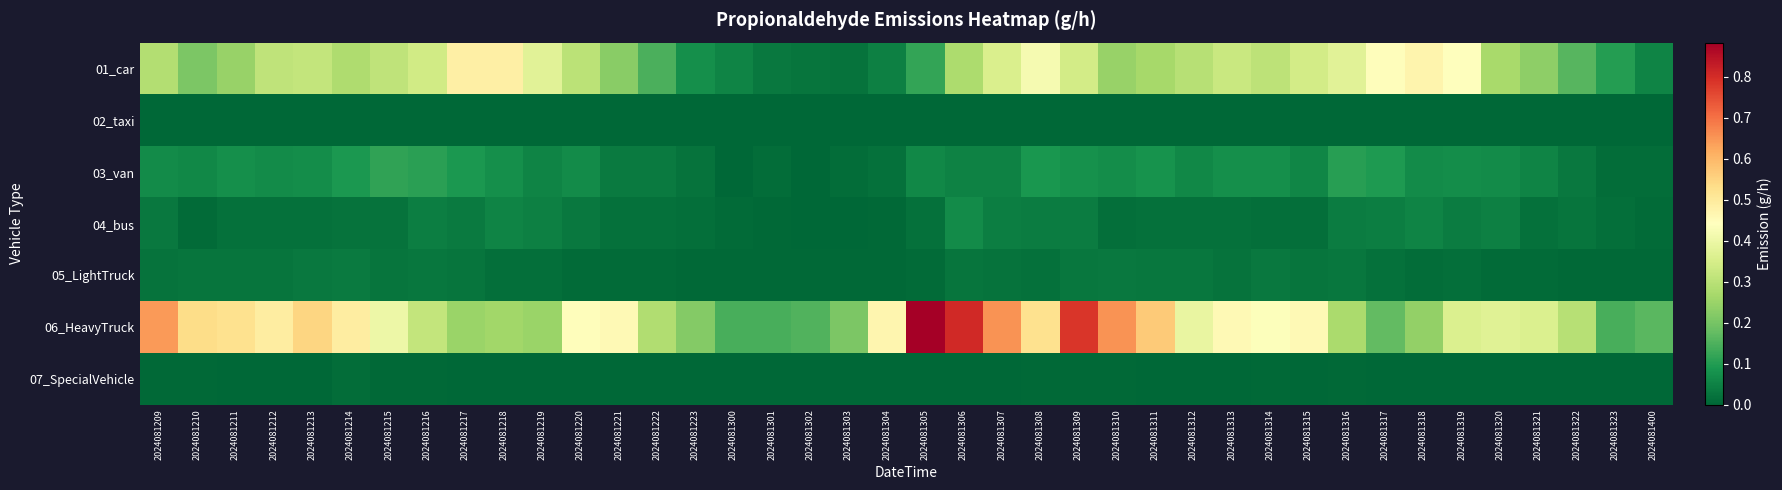

Reading left to right, extract all data points from this chart.

01_car: 2024081209=0.3	2024081210=0.2	2024081211=0.2	2024081212=0.3	2024081213=0.3	2024081214=0.3	2024081215=0.3	2024081216=0.3	2024081217=0.5	2024081218=0.5	2024081219=0.4	2024081220=0.3	2024081221=0.2	2024081222=0.1	2024081223=0.1	2024081300=0.1	2024081301=0.0	2024081302=0.0	2024081303=0.0	2024081304=0.0	2024081305=0.1	2024081306=0.3	2024081307=0.4	2024081308=0.4	2024081309=0.3	2024081310=0.2	2024081311=0.3	2024081312=0.3	2024081313=0.3	2024081314=0.3	2024081315=0.3	2024081316=0.4	2024081317=0.4	2024081318=0.5	2024081319=0.4	2024081320=0.3	2024081321=0.2	2024081322=0.2	2024081323=0.1	2024081400=0.1
02_taxi: 2024081209=0.0	2024081210=0.0	2024081211=0.0	2024081212=0.0	2024081213=0.0	2024081214=0.0	2024081215=0.0	2024081216=0.0	2024081217=0.0	2024081218=0.0	2024081219=0.0	2024081220=0.0	2024081221=0.0	2024081222=0.0	2024081223=0.0	2024081300=0.0	2024081301=0.0	2024081302=0.0	2024081303=0.0	2024081304=0.0	2024081305=0.0	2024081306=0.0	2024081307=0.0	2024081308=0.0	2024081309=0.0	2024081310=0.0	2024081311=0.0	2024081312=0.0	2024081313=0.0	2024081314=0.0	2024081315=0.0	2024081316=0.0	2024081317=0.0	2024081318=0.0	2024081319=0.0	2024081320=0.0	2024081321=0.0	2024081322=0.0	2024081323=0.0	2024081400=0.0
03_van: 2024081209=0.1	2024081210=0.1	2024081211=0.1	2024081212=0.1	2024081213=0.1	2024081214=0.1	2024081215=0.1	2024081216=0.1	2024081217=0.1	2024081218=0.1	2024081219=0.1	2024081220=0.1	2024081221=0.0	2024081222=0.0	2024081223=0.0	2024081300=0.0	2024081301=0.0	2024081302=0.0	2024081303=0.0	2024081304=0.0	2024081305=0.1	2024081306=0.1	2024081307=0.1	2024081308=0.1	2024081309=0.1	2024081310=0.1	2024081311=0.1	2024081312=0.1	2024081313=0.1	2024081314=0.1	2024081315=0.1	2024081316=0.1	2024081317=0.1	2024081318=0.1	2024081319=0.1	2024081320=0.1	2024081321=0.1	2024081322=0.0	2024081323=0.0	2024081400=0.0
04_bus: 2024081209=0.0	2024081210=0.0	2024081211=0.0	2024081212=0.0	2024081213=0.0	2024081214=0.0	2024081215=0.0	2024081216=0.0	2024081217=0.0	2024081218=0.1	2024081219=0.0	2024081220=0.0	2024081221=0.0	2024081222=0.0	2024081223=0.0	2024081300=0.0	2024081301=0.0	2024081302=0.0	2024081303=0.0	2024081304=0.0	2024081305=0.0	2024081306=0.1	2024081307=0.0	2024081308=0.0	2024081309=0.0	2024081310=0.0	2024081311=0.0	2024081312=0.0	2024081313=0.0	2024081314=0.0	2024081315=0.0	2024081316=0.0	2024081317=0.0	2024081318=0.1	2024081319=0.0	2024081320=0.0	2024081321=0.0	2024081322=0.0	2024081323=0.0	2024081400=0.0
05_LightTruck: 2024081209=0.0	2024081210=0.0	2024081211=0.0	2024081212=0.0	2024081213=0.0	2024081214=0.0	2024081215=0.0	2024081216=0.0	2024081217=0.0	2024081218=0.0	2024081219=0.0	2024081220=0.0	2024081221=0.0	2024081222=0.0	2024081223=0.0	2024081300=0.0	2024081301=0.0	2024081302=0.0	2024081303=0.0	2024081304=0.0	2024081305=0.0	2024081306=0.0	2024081307=0.0	2024081308=0.0	2024081309=0.0	2024081310=0.0	2024081311=0.0	2024081312=0.0	2024081313=0.0	2024081314=0.0	2024081315=0.0	2024081316=0.0	2024081317=0.0	2024081318=0.0	2024081319=0.0	2024081320=0.0	2024081321=0.0	2024081322=0.0	2024081323=0.0	2024081400=0.0
06_HeavyTruck: 2024081209=0.6	2024081210=0.5	2024081211=0.5	2024081212=0.5	2024081213=0.5	2024081214=0.5	2024081215=0.4	2024081216=0.3	2024081217=0.3	2024081218=0.3	2024081219=0.3	2024081220=0.4	2024081221=0.5	2024081222=0.3	2024081223=0.2	2024081300=0.1	2024081301=0.1	2024081302=0.2	2024081303=0.2	2024081304=0.5	2024081305=0.9	2024081306=0.8	2024081307=0.7	2024081308=0.5	2024081309=0.8	2024081310=0.7	2024081311=0.6	2024081312=0.4	2024081313=0.5	2024081314=0.4	2024081315=0.5	2024081316=0.3	2024081317=0.2	2024081318=0.2	2024081319=0.4	2024081320=0.4	2024081321=0.4	2024081322=0.3	2024081323=0.1	2024081400=0.2
07_SpecialVehicle: 2024081209=0.0	2024081210=0.0	2024081211=0.0	2024081212=0.0	2024081213=0.0	2024081214=0.0	2024081215=0.0	2024081216=0.0	2024081217=0.0	2024081218=0.0	2024081219=0.0	2024081220=0.0	2024081221=0.0	2024081222=0.0	2024081223=0.0	2024081300=0.0	2024081301=0.0	2024081302=0.0	2024081303=0.0	2024081304=0.0	2024081305=0.0	2024081306=0.0	2024081307=0.0	2024081308=0.0	2024081309=0.0	2024081310=0.0	2024081311=0.0	2024081312=0.0	2024081313=0.0	2024081314=0.0	2024081315=0.0	2024081316=0.0	2024081317=0.0	2024081318=0.0	2024081319=0.0	2024081320=0.0	2024081321=0.0	2024081322=0.0	2024081323=0.0	2024081400=0.0